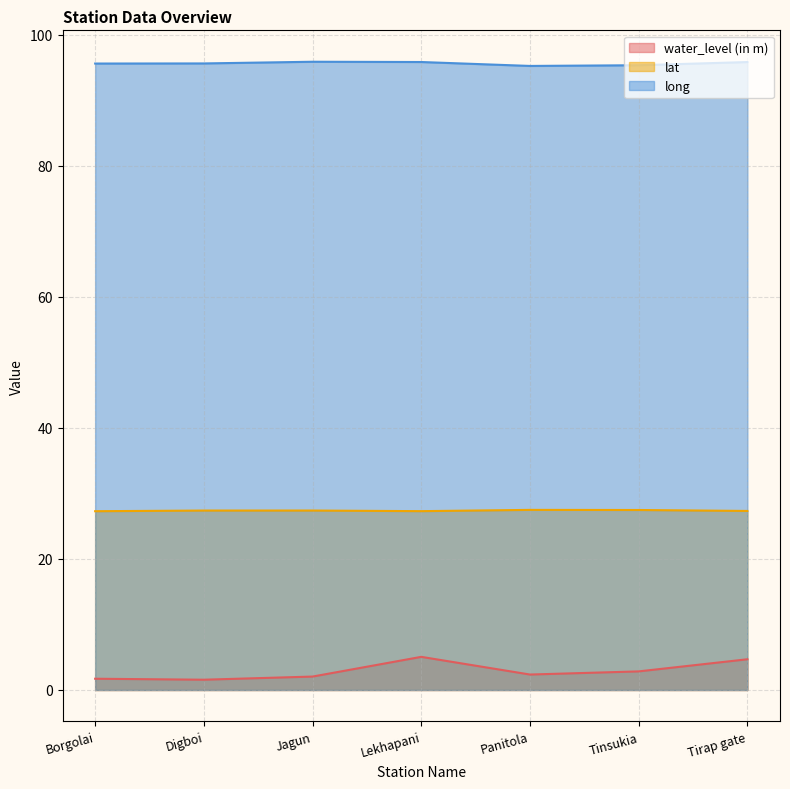

True or false: water_level (in m) and long cross at least once.

False